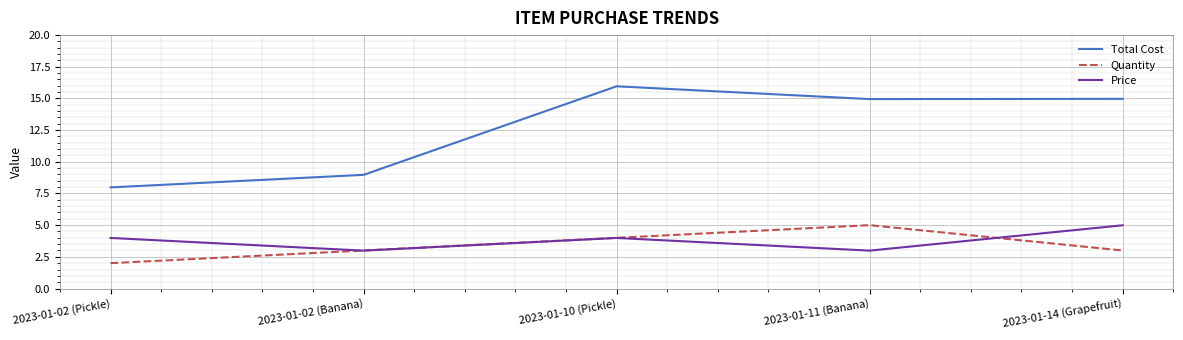

What is the average value of the Price series?

3.8